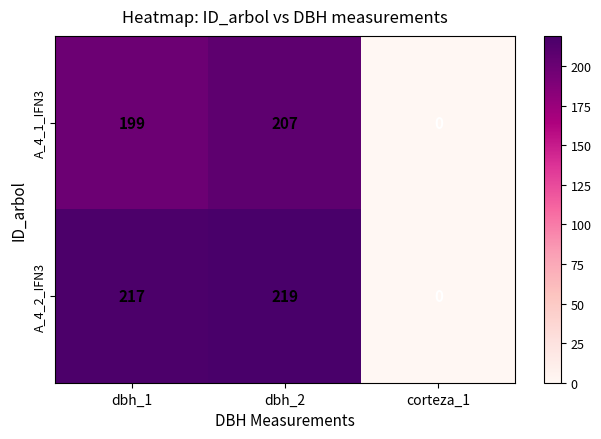

True or false: A_4_1_IFN3 has a value of 64 at corteza_1.

False